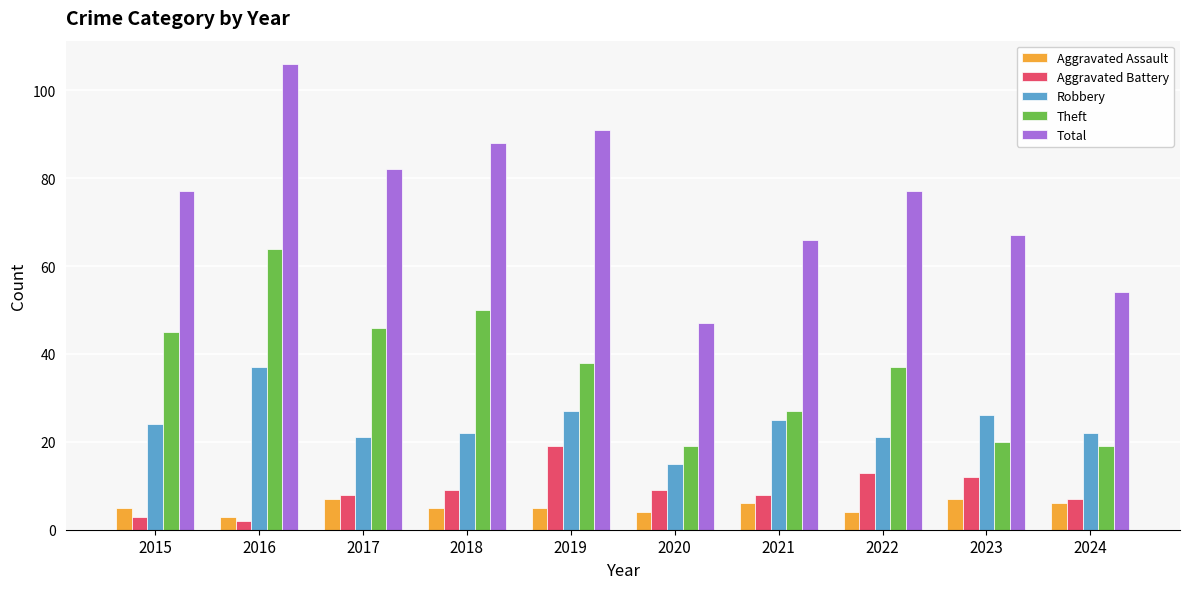

Rank the series at 2015 from highest to lowest value.

Total, Theft, Robbery, Aggravated Assault, Aggravated Battery